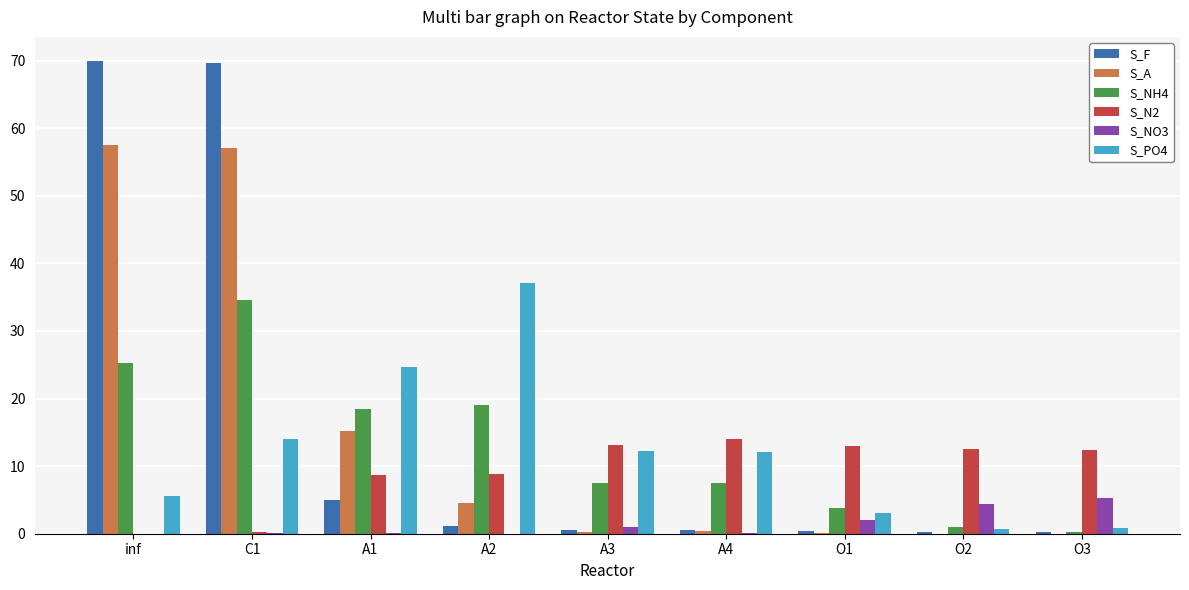

How many groups of bars are there?

9